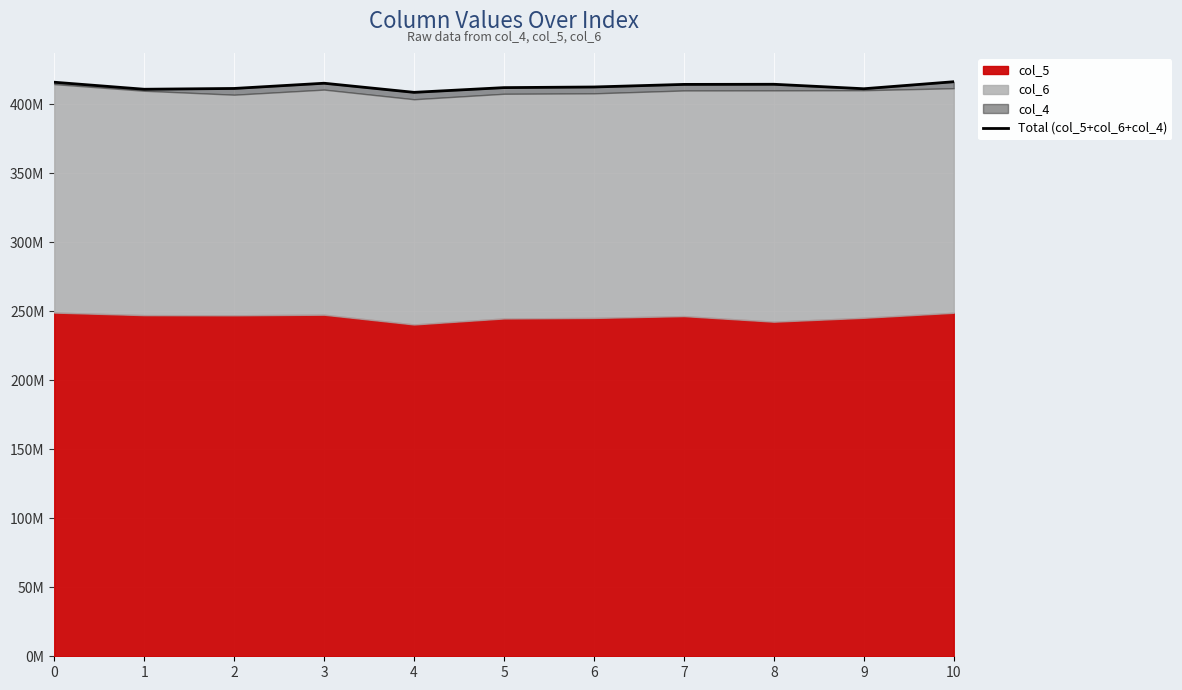

How many lines are shown in the chart?

1